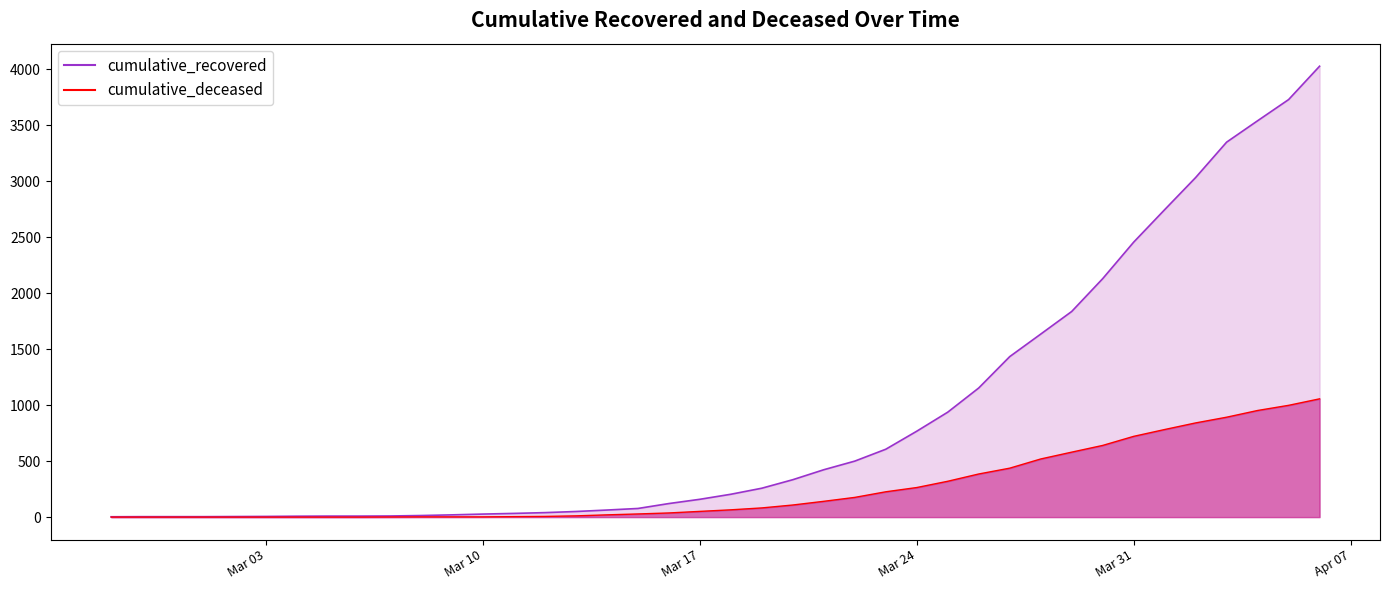

What is the value of the cumulative_recovered point at the 35th from the left?

2745